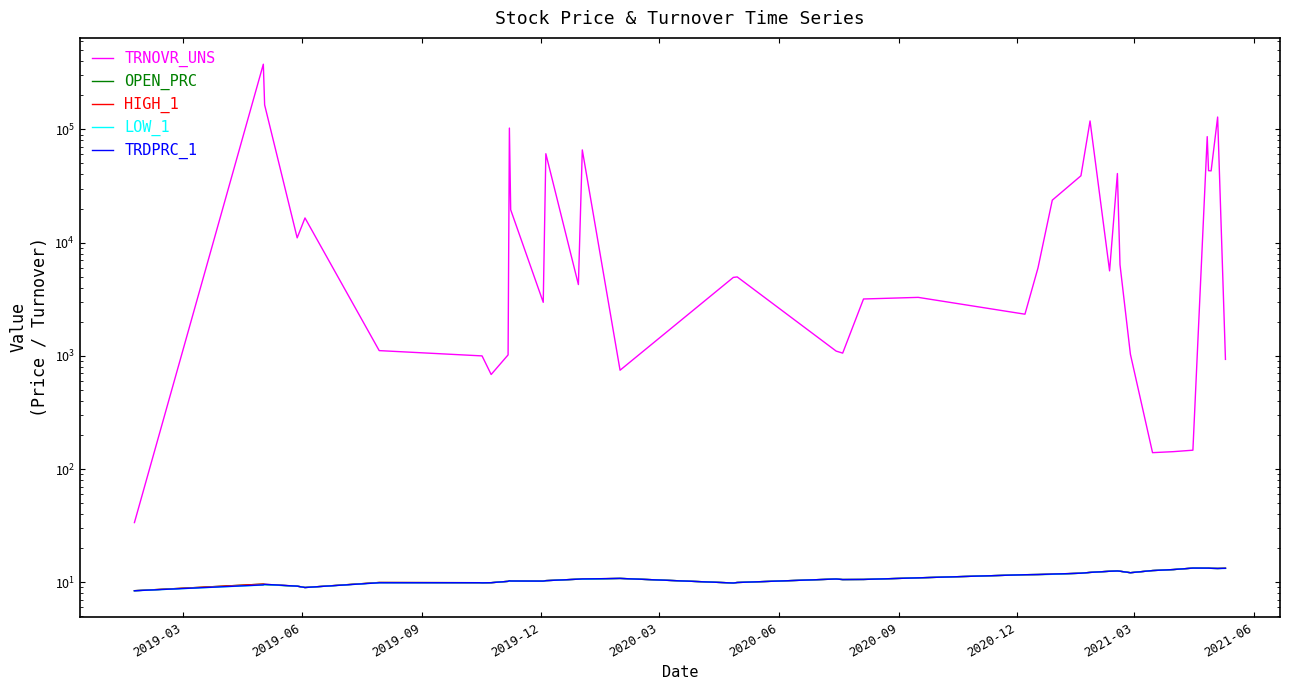

At how many categories does at least one series exceed 350342?

1